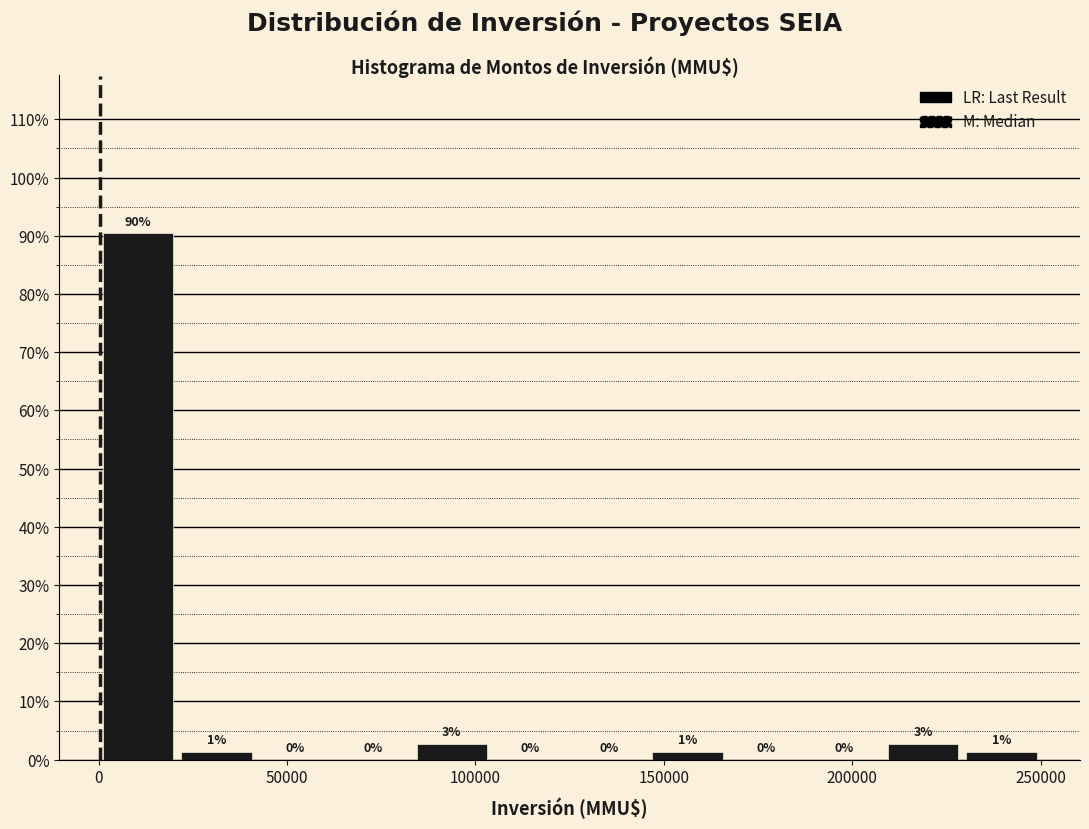

Over which range of the x-axis is the bar tallest?

0 to 20000